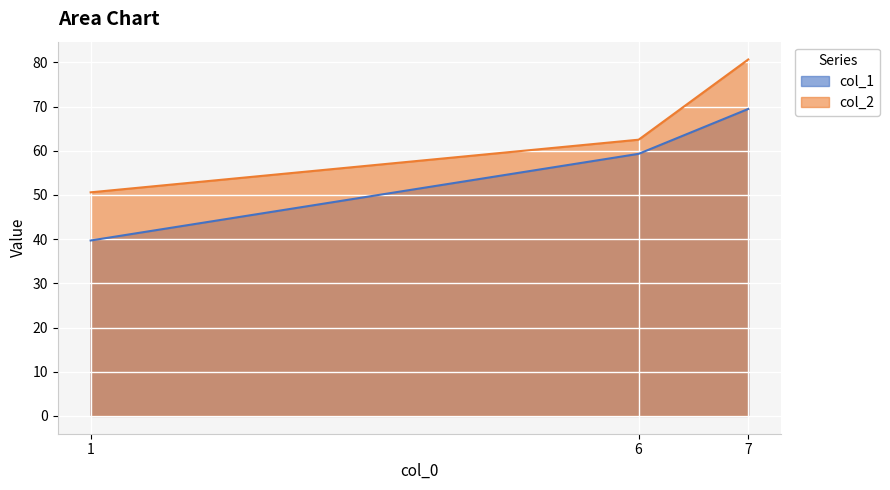

What value does the col_1 series have at 6?

59.3